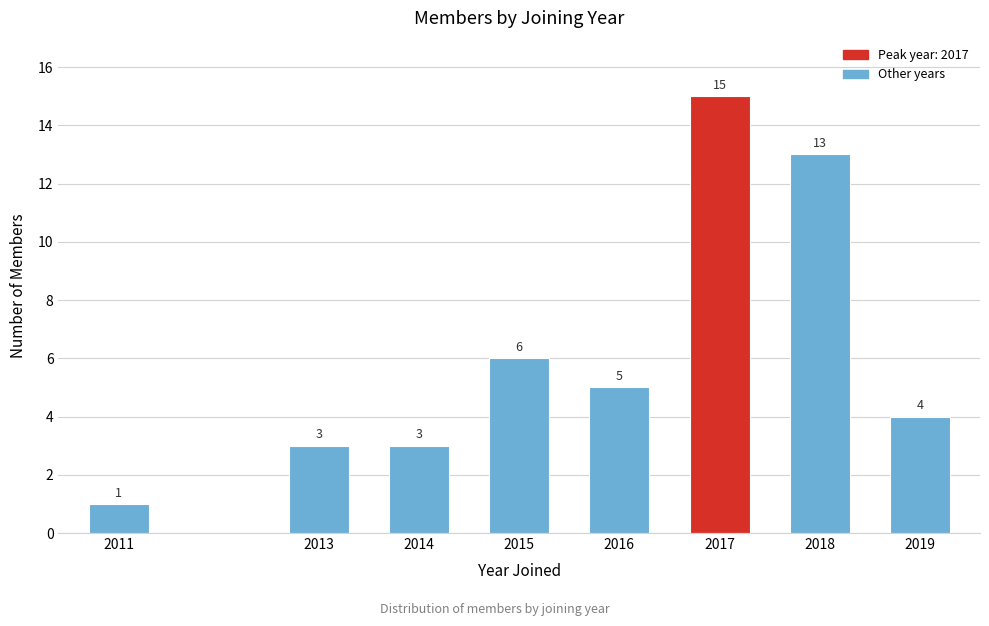

Reading right to left, what are all the values shown in this chart?

2019=4	2018=13	2017=15	2016=5	2015=6	2014=3	2013=3	2011=1